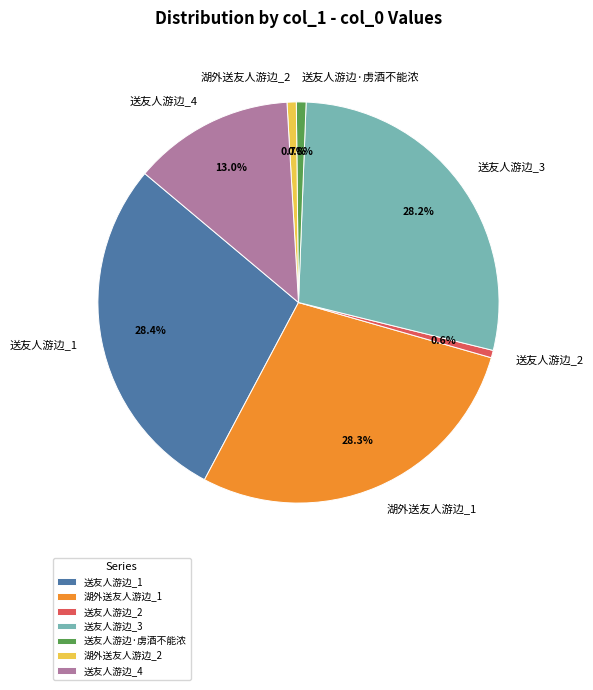

Which has a higher value, 送友人游边_4 or 送友人游边_3?

送友人游边_3